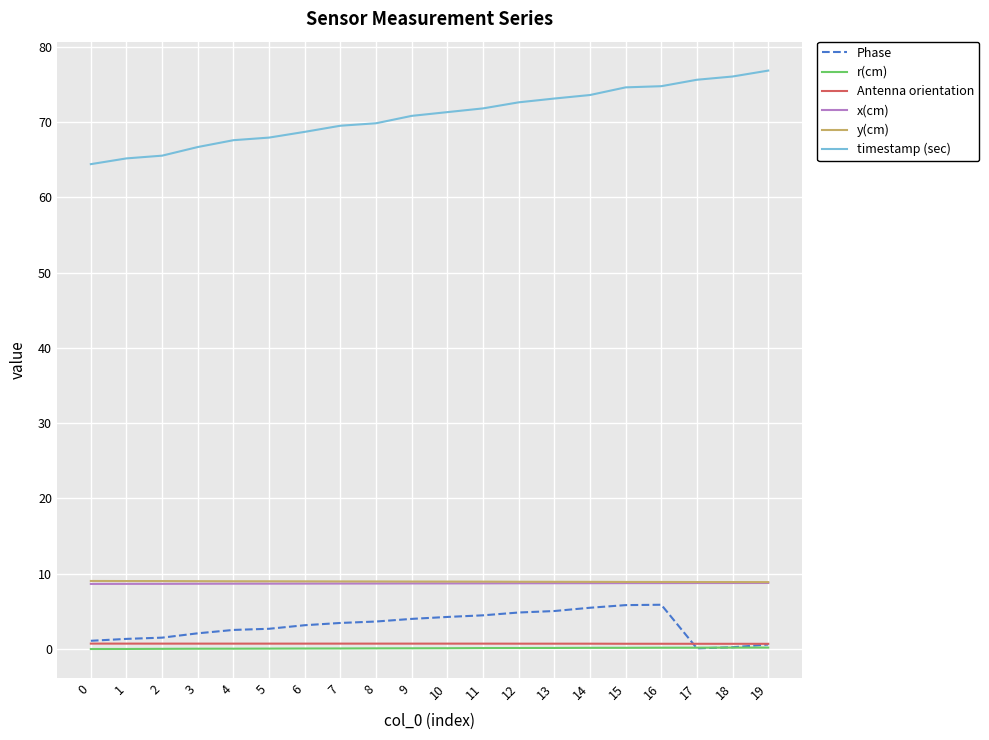

Which series has the largest total across all categories?

timestamp (sec)